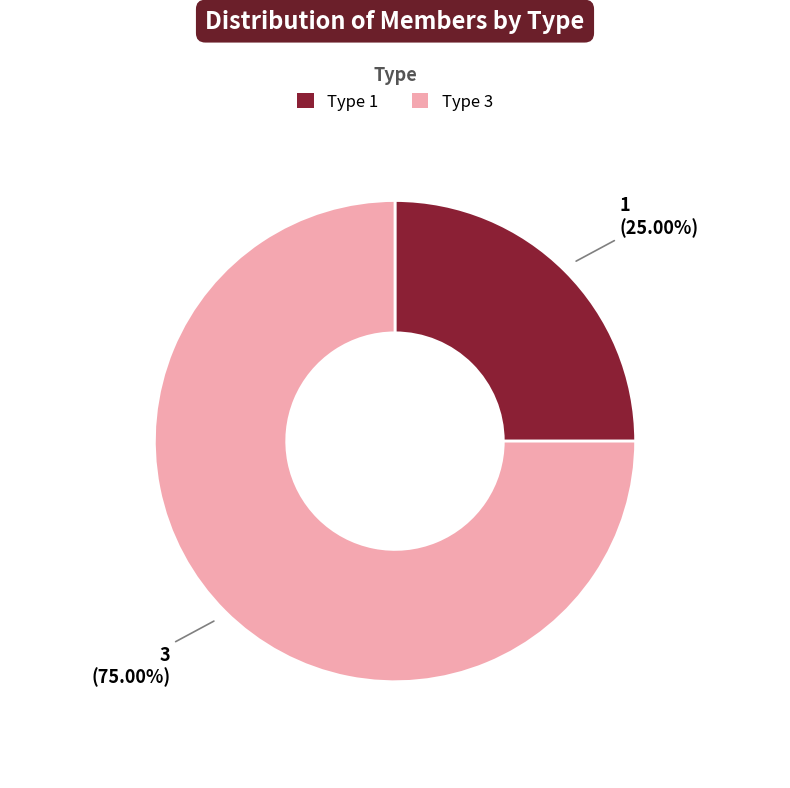

Is there a majority slice in this chart?

Yes